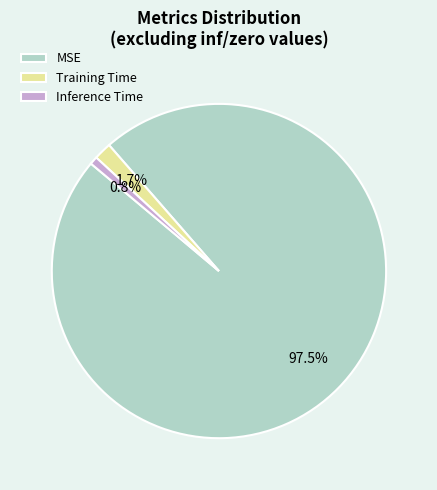

True or false: MSE accounts for 90% of the total.

False